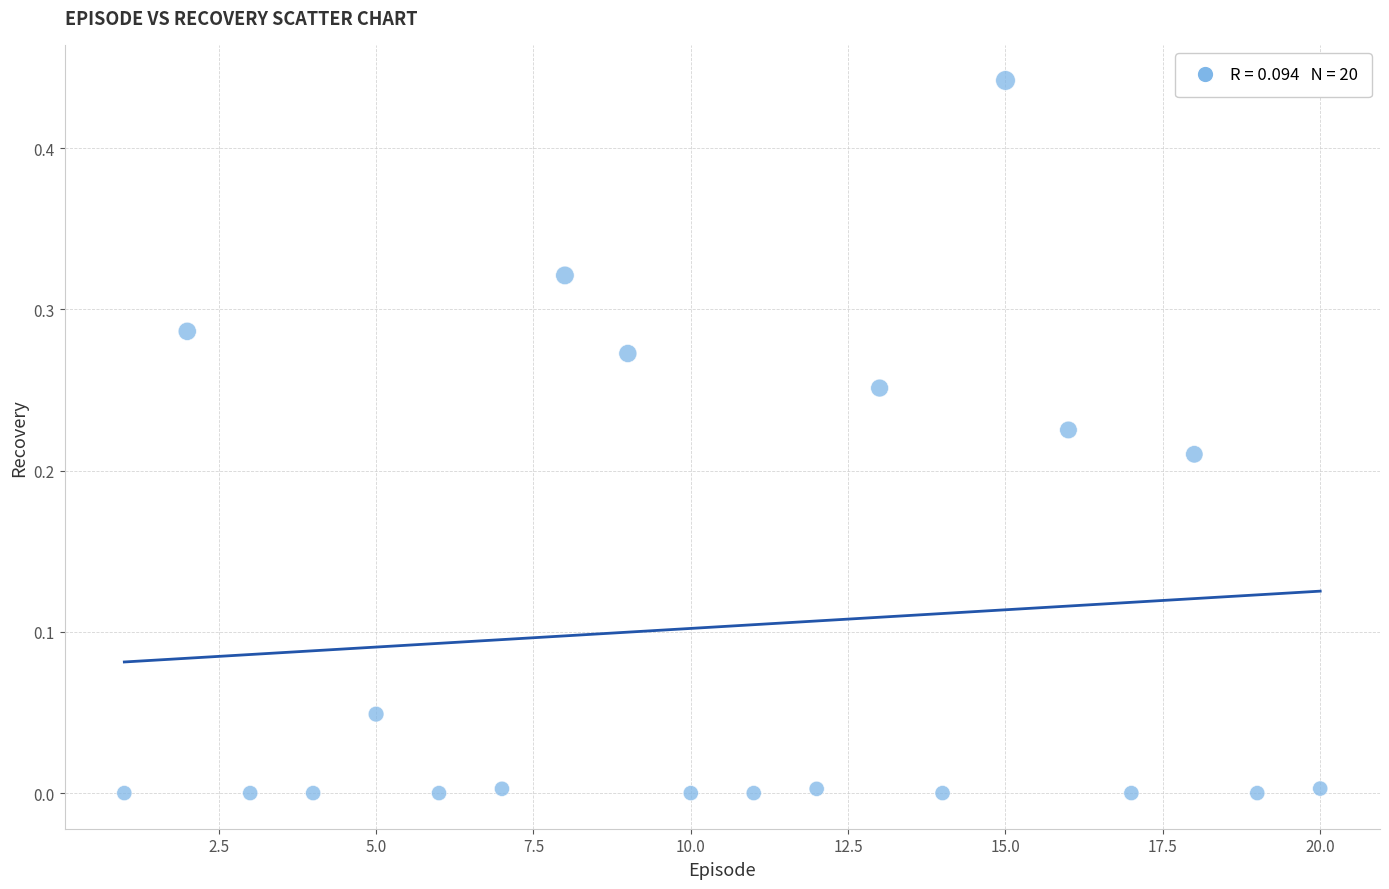

What is the range of X values (max minus min)?

19.0